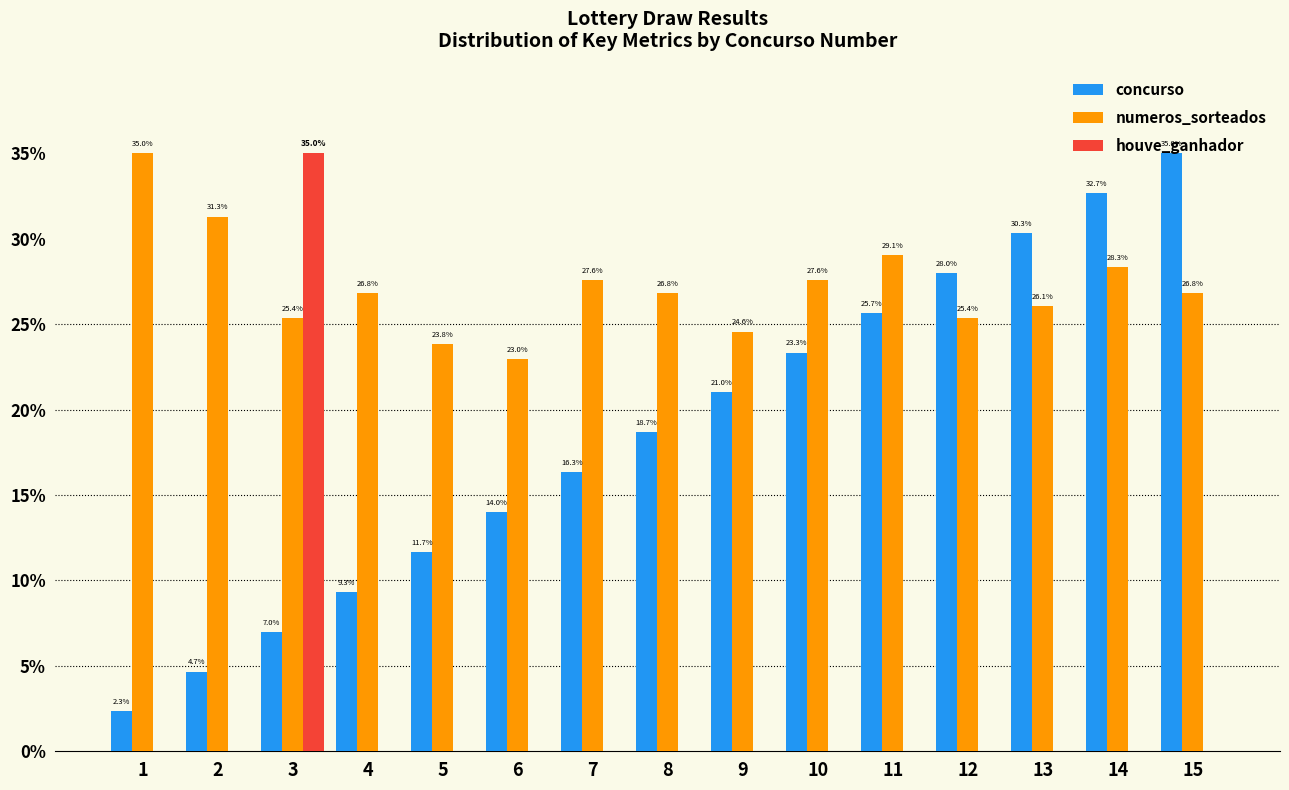

What is the approximate value of numeros_sorteados at 8?

26.8